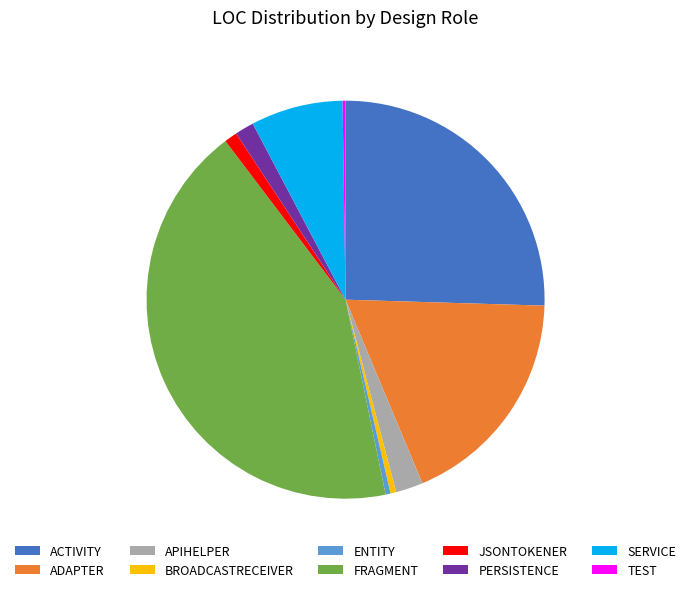

What is the ratio of the value at JSONTOKENER to the value at APIHELPER?

0.5